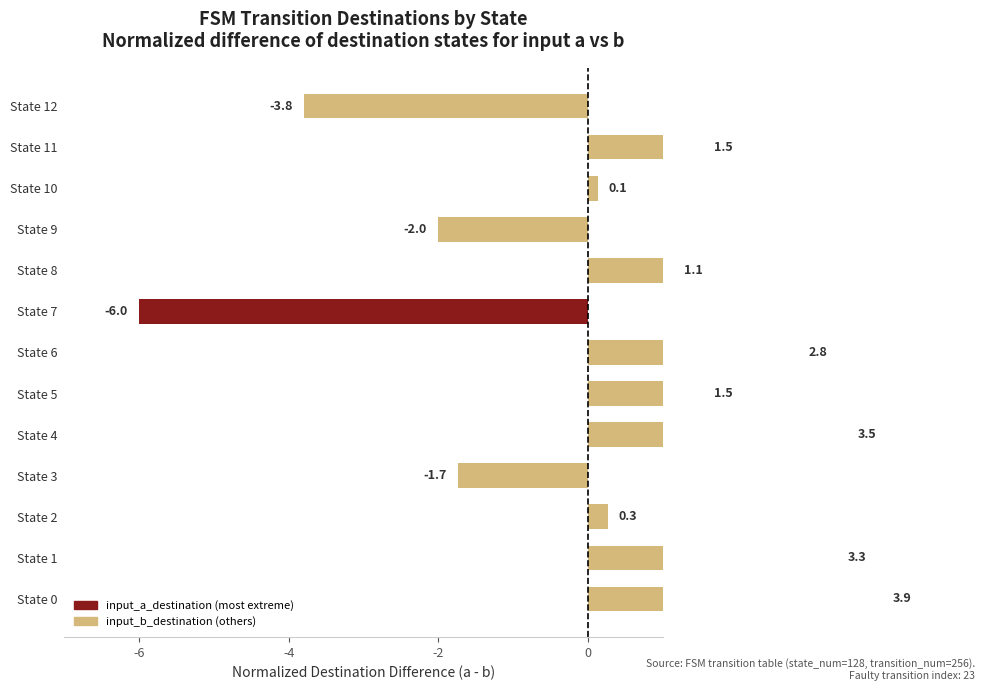

Count the number of values greater than 1.

7